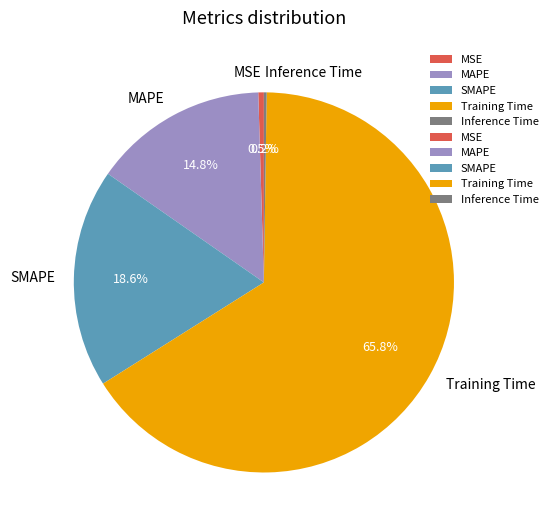

True or false: Training Time accounts for 58% of the total.

False